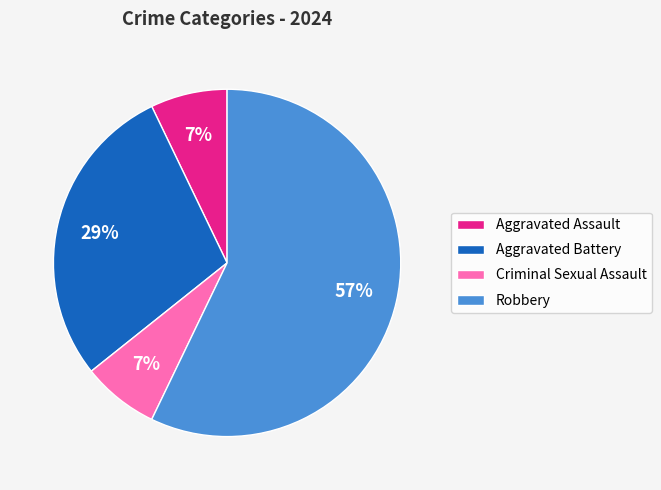

Combined, do Robbery and Aggravated Battery account for over 50%?

Yes